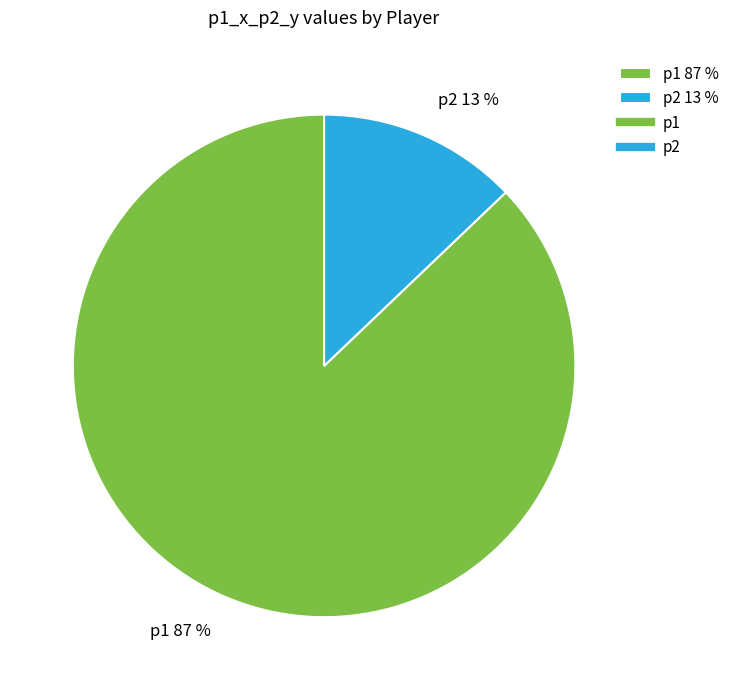

Which slice is the smallest?

p2